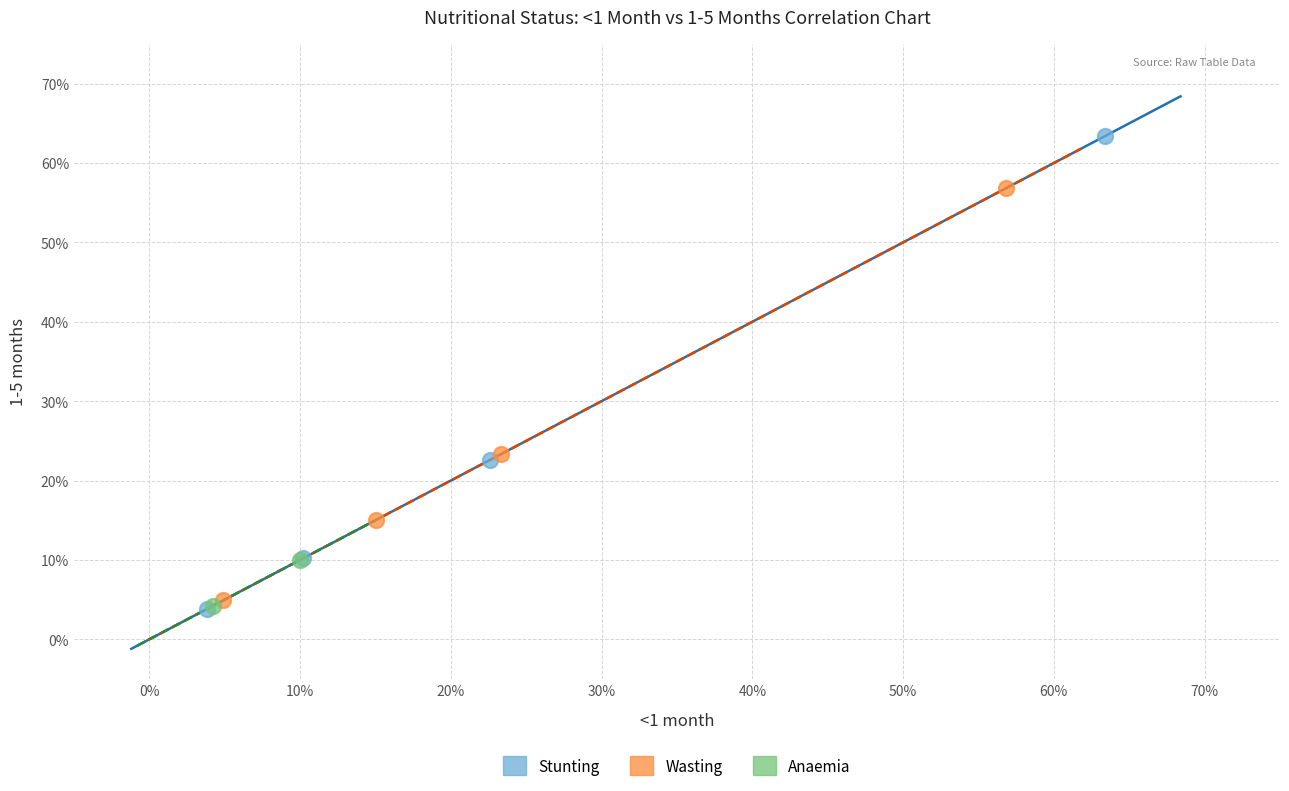

Which series has the widest spread of Y values?

Stunting